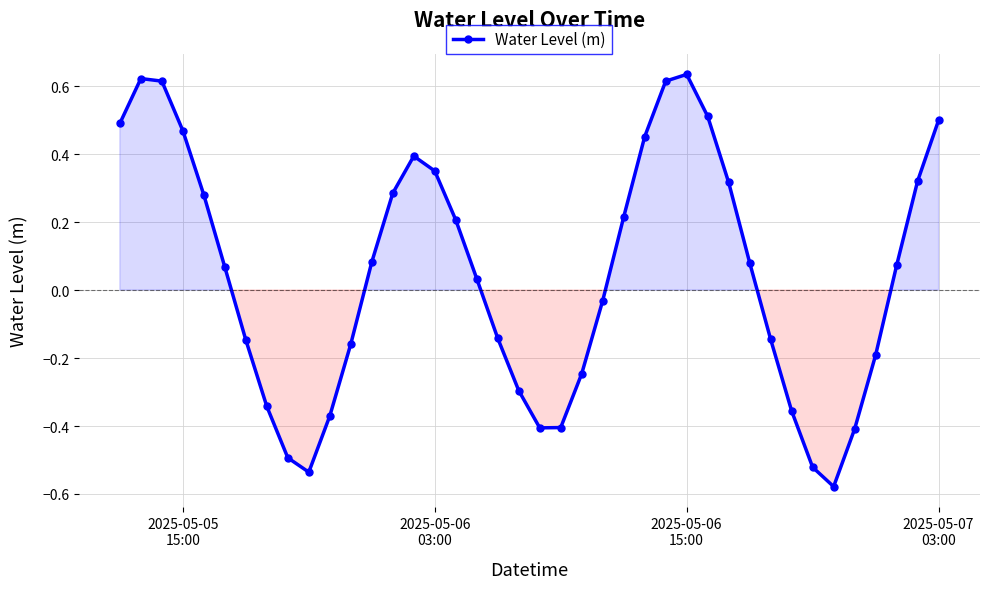

How many points are lower than both their immediate neighbors (excluding endpoints)?

3